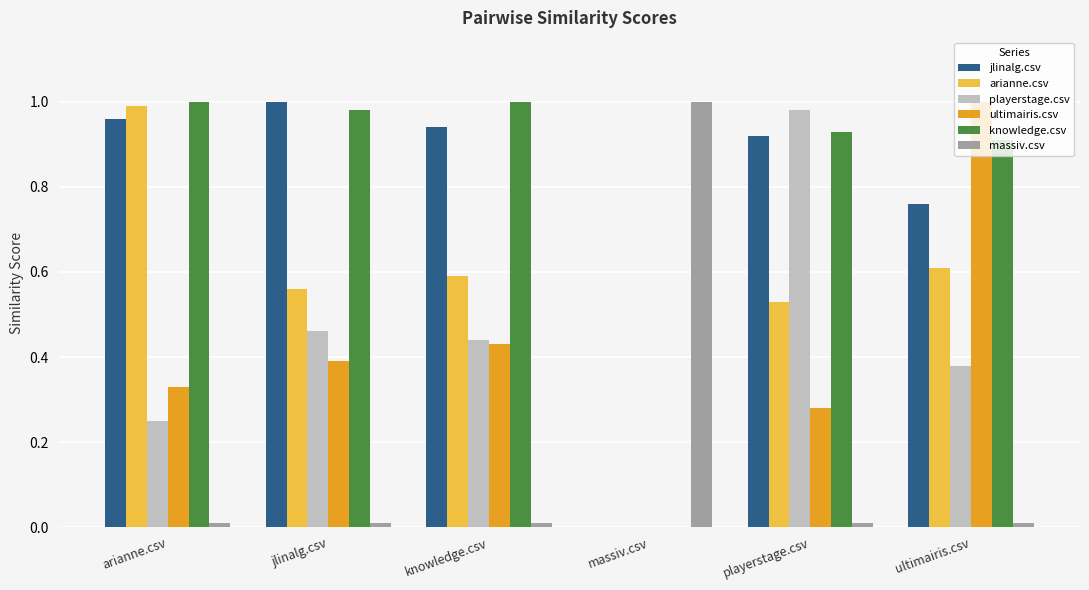

What are all the series names shown in the legend?

jlinalg.csv, arianne.csv, playerstage.csv, ultimairis.csv, knowledge.csv, massiv.csv